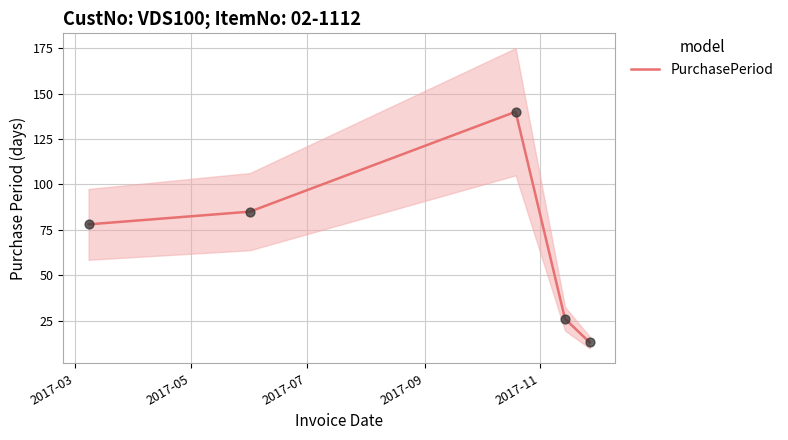

What is the minimum value for PurchasePeriod?

13